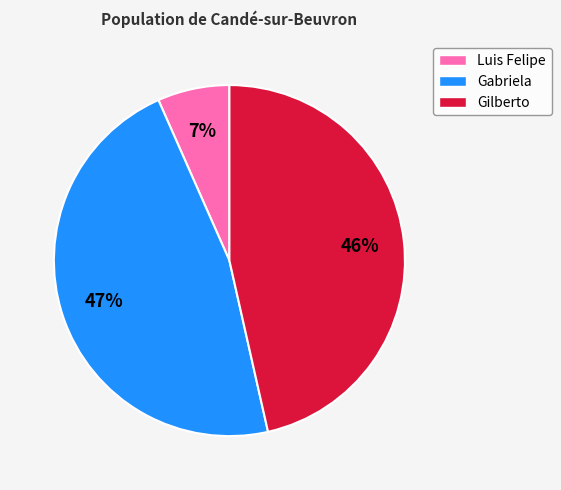

Which category has the smallest portion of the pie?

Luis Felipe